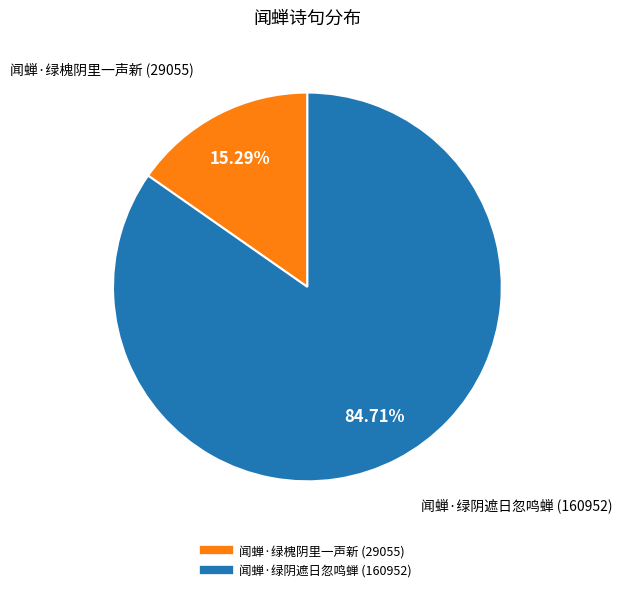

Which category accounts for the majority?

闻蝉·绿阴遮日忽鸣蝉